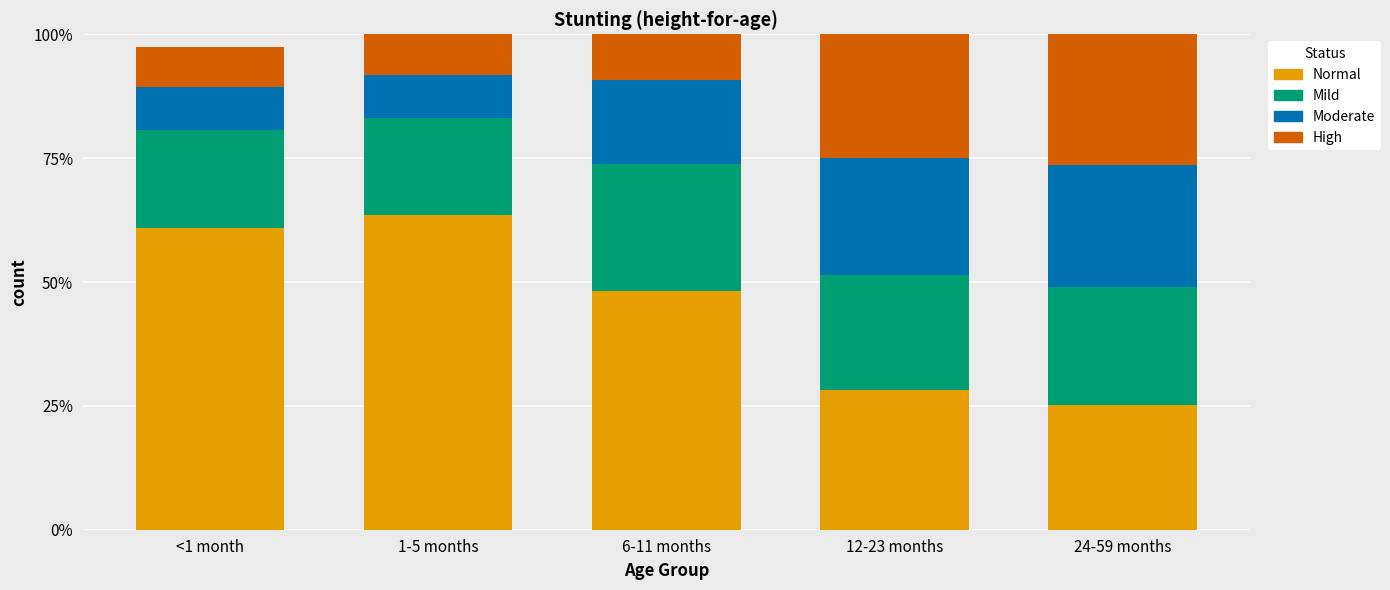

At how many categories does at least one series exceed 0?

5